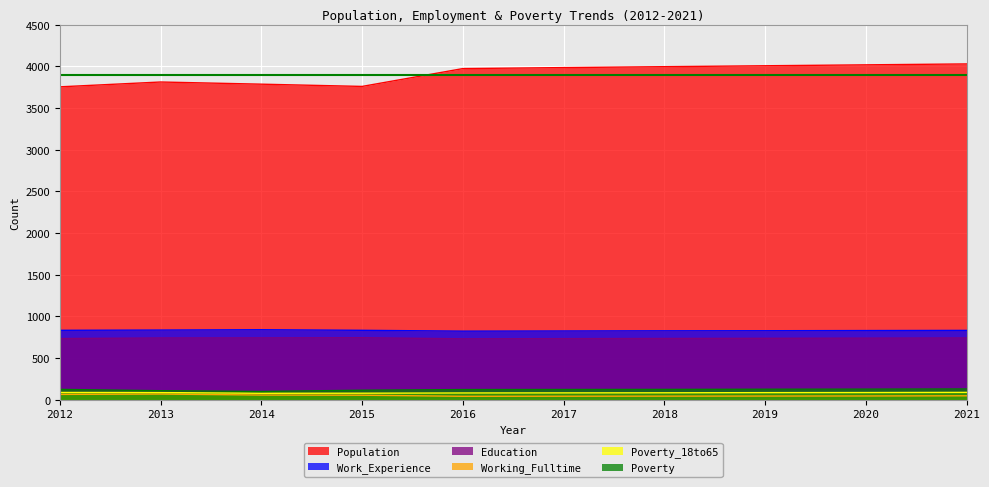

What is the value of the Education point at the 8th from the left?

737